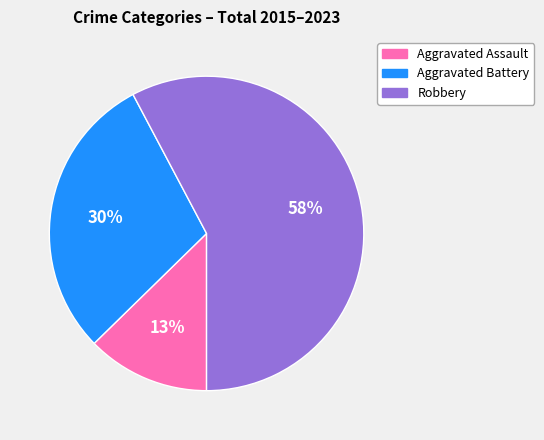

Rank the categories by value from lowest to highest.

Aggravated Assault, Aggravated Battery, Robbery